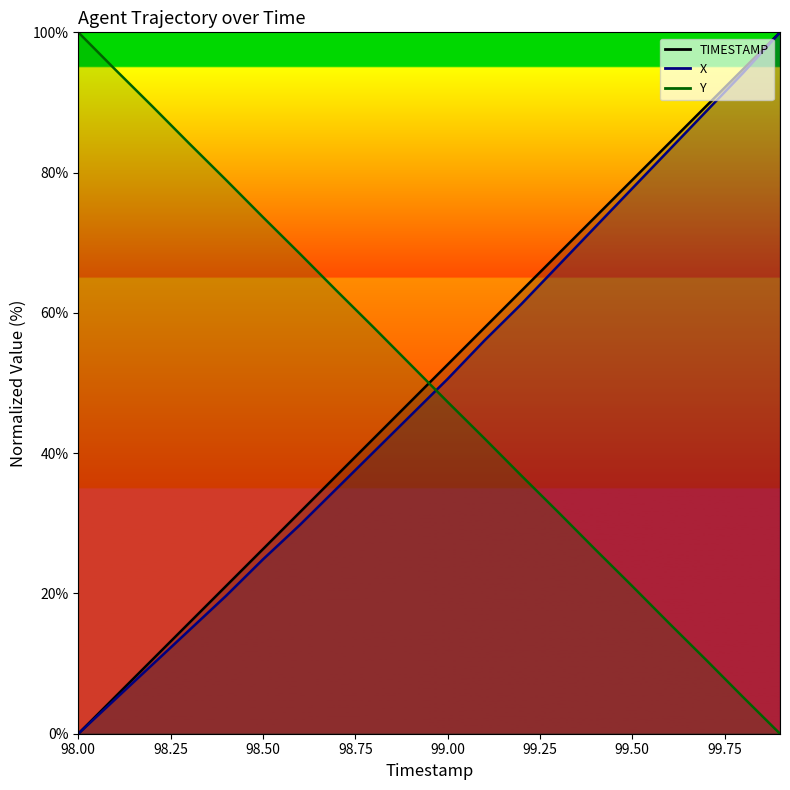

How many positive values does the TIMESTAMP series have?

19